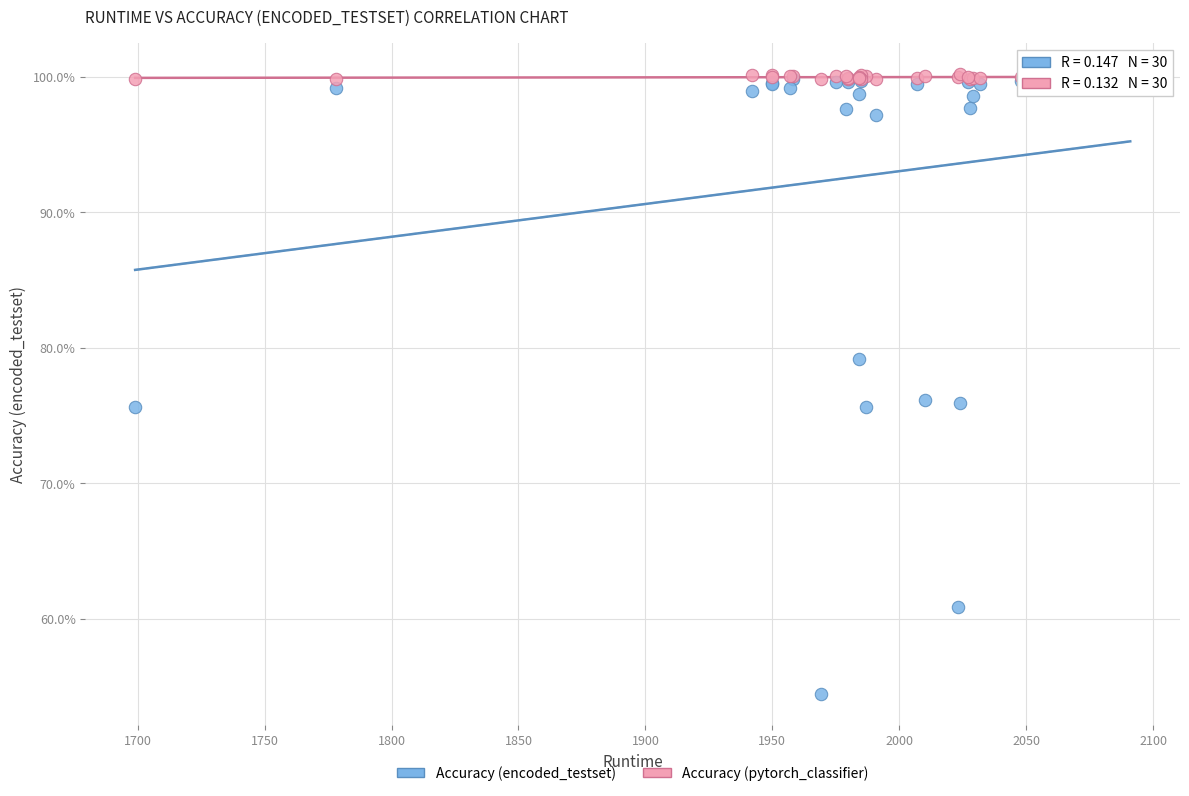

What are all the series names shown in the legend?

Accuracy (encoded_testset), Accuracy (pytorch_classifier)